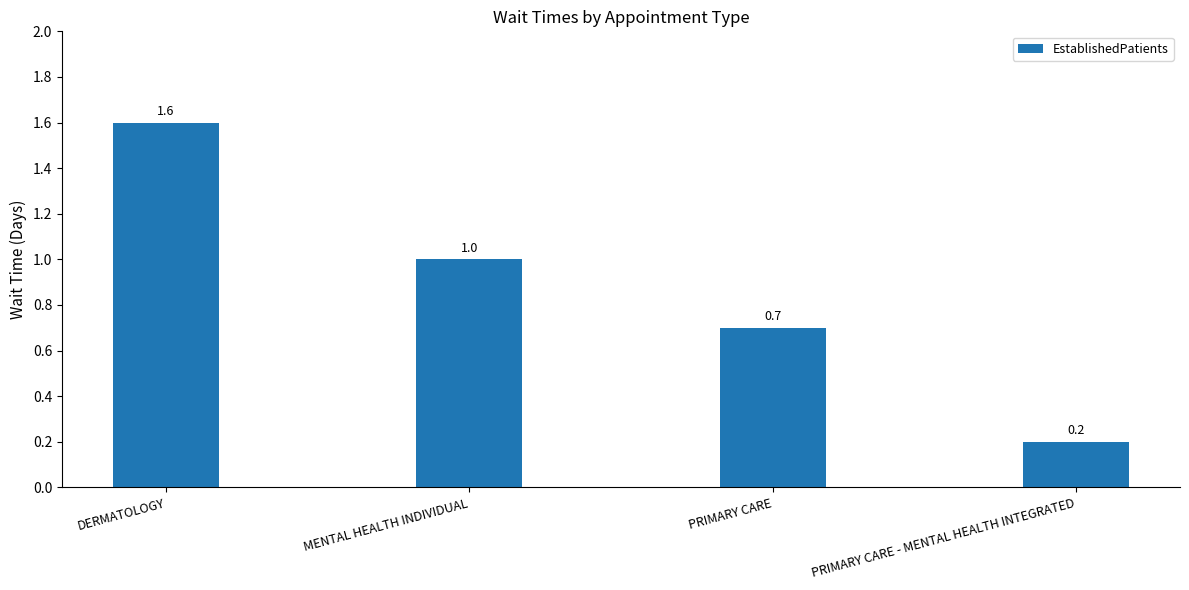

Reading left to right, what are all the values shown in this chart?

1.6	1.0	0.7	0.2